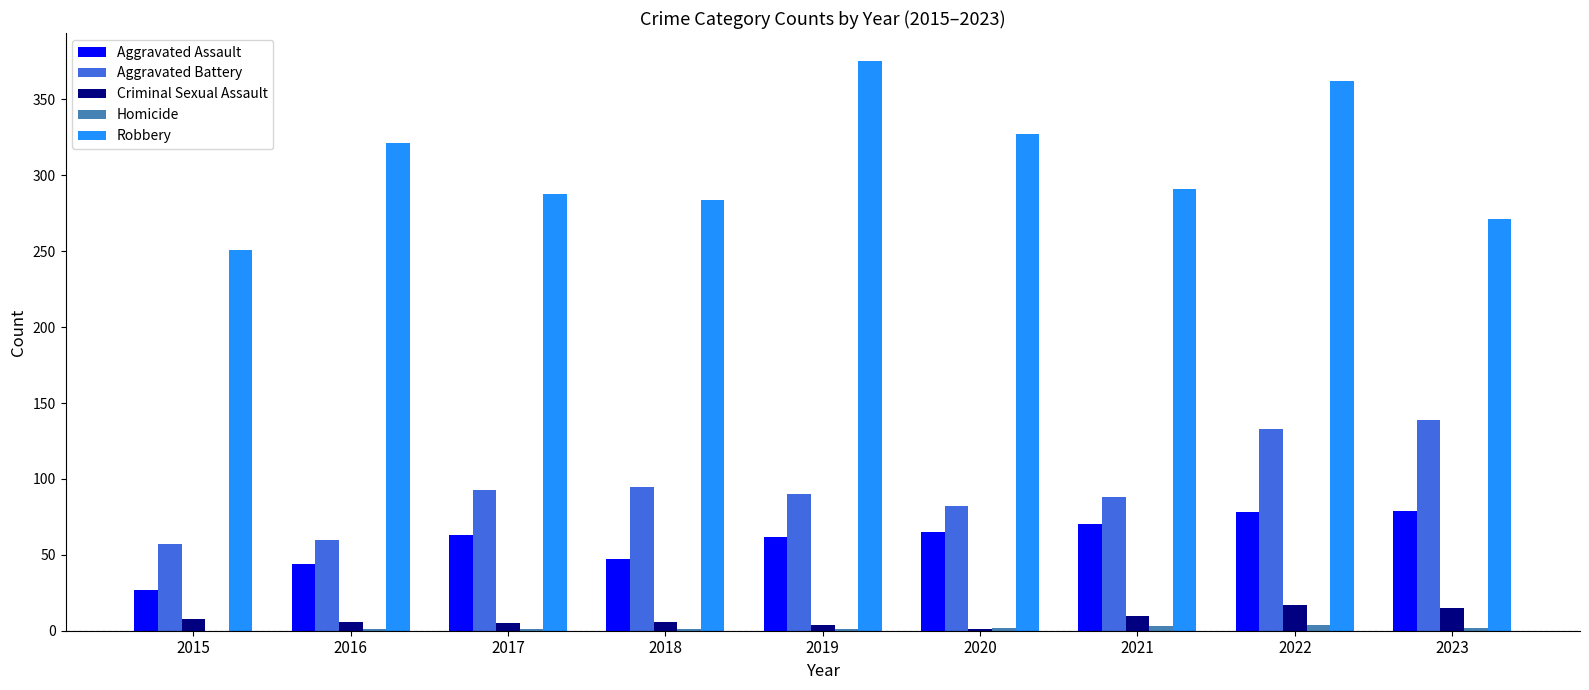

The Criminal Sexual Assault series shows 8 at 2015. True or false?

True